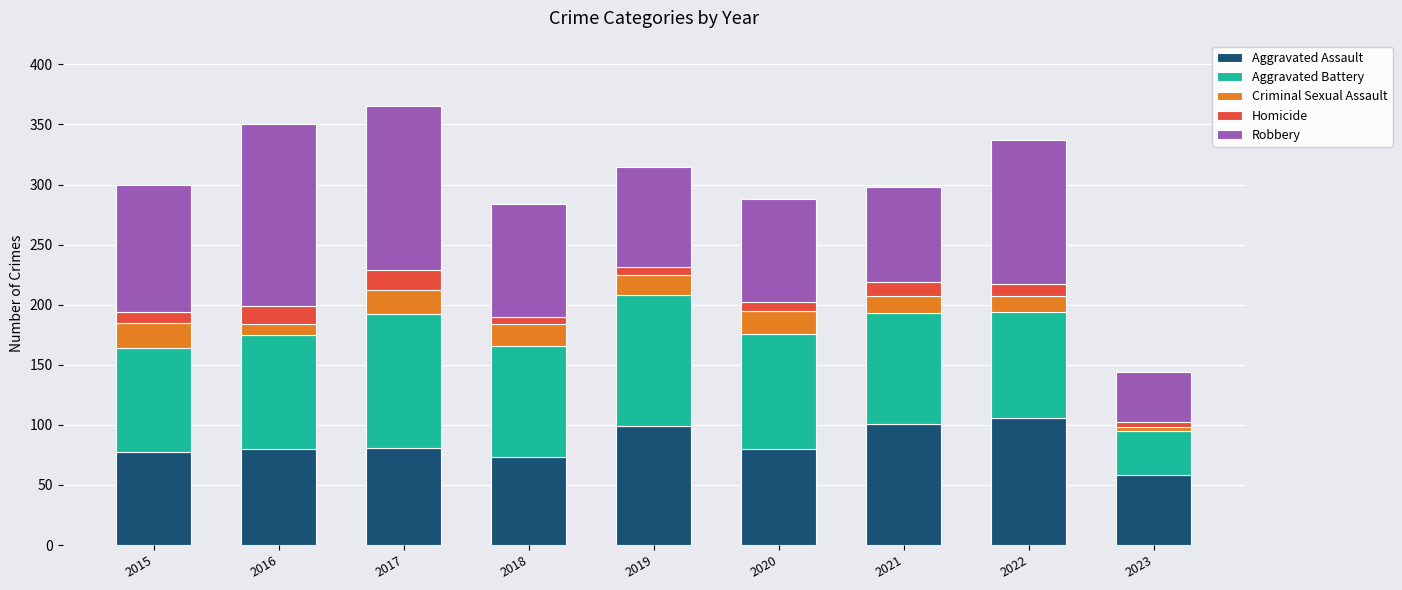

What is the maximum value for Aggravated Assault?

106